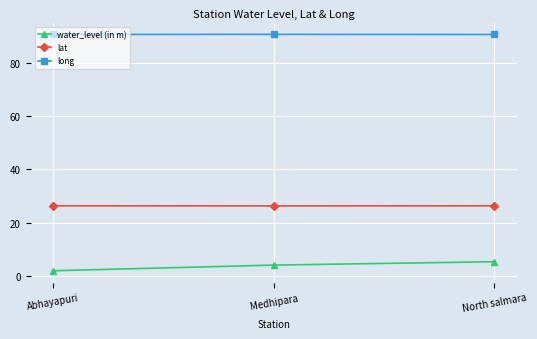

The value of water_level (in m) at North salmara is 5.4. True or false?

True